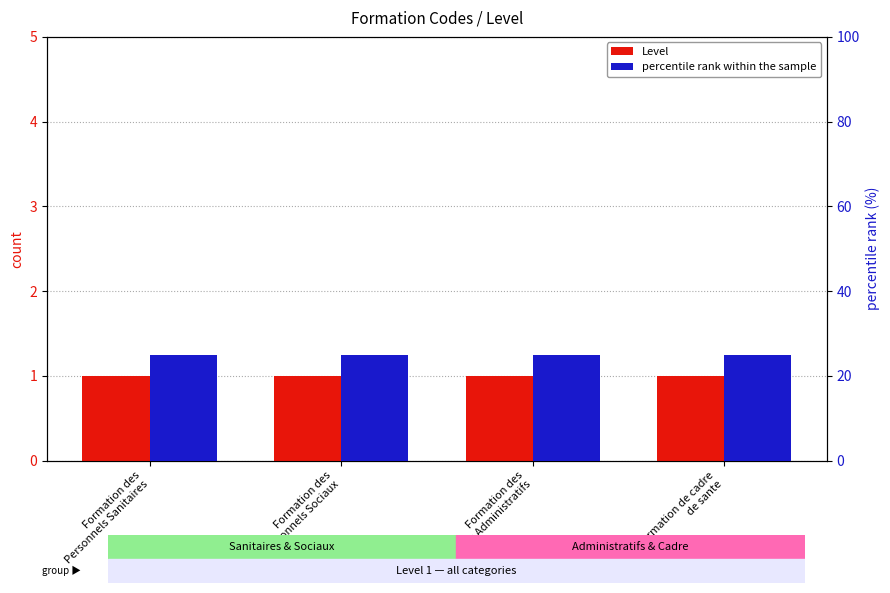

Which series changed the most between Formation des
Personnels Administratifs and Formation de cadre
de sante?

Level